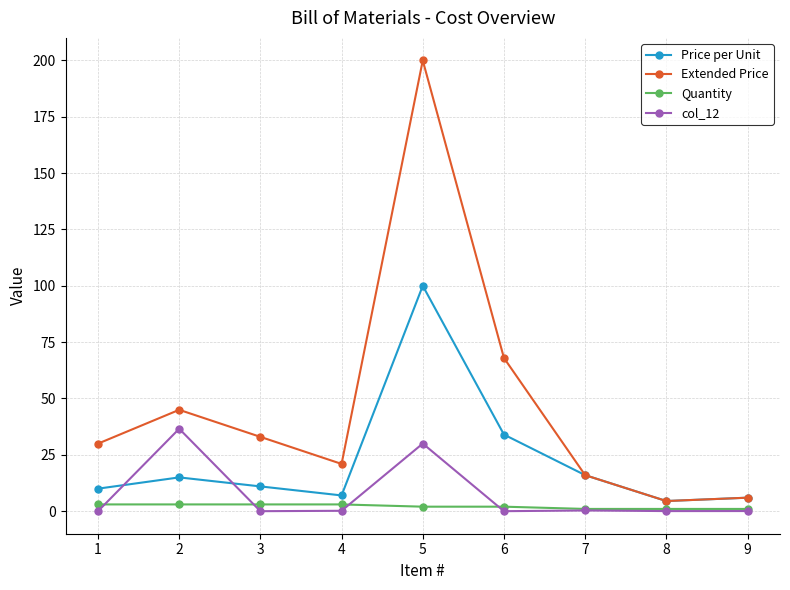

How many categories are shown in the chart?

9